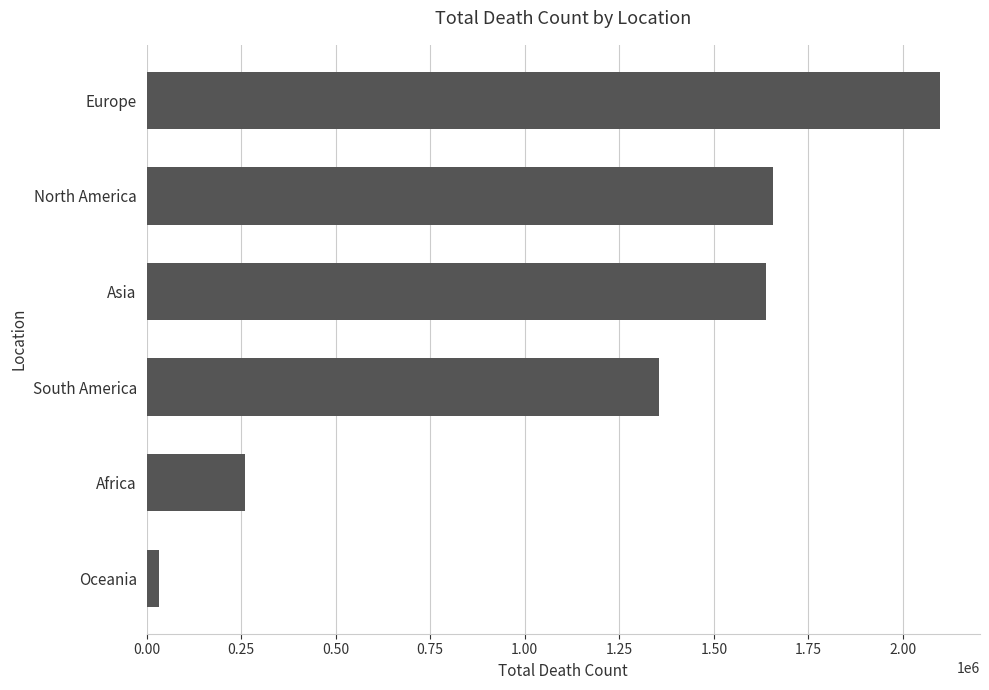

What is the difference between the maximum and minimum values?

2066377